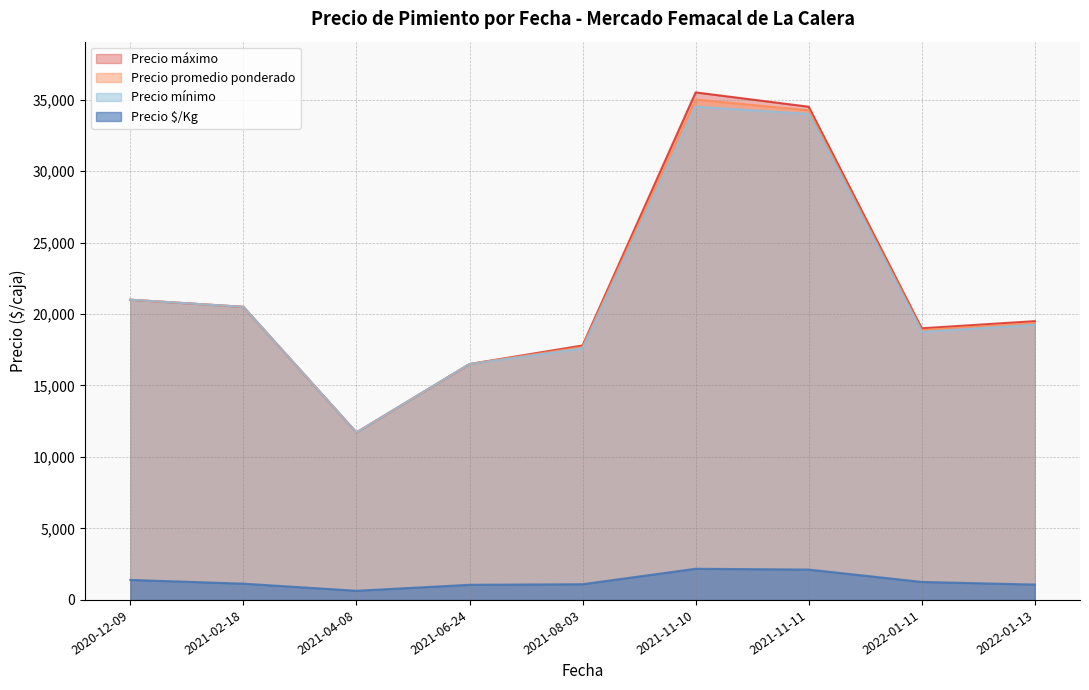

The Precio mínimo series shows 55871 at 2021-11-11. True or false?

False